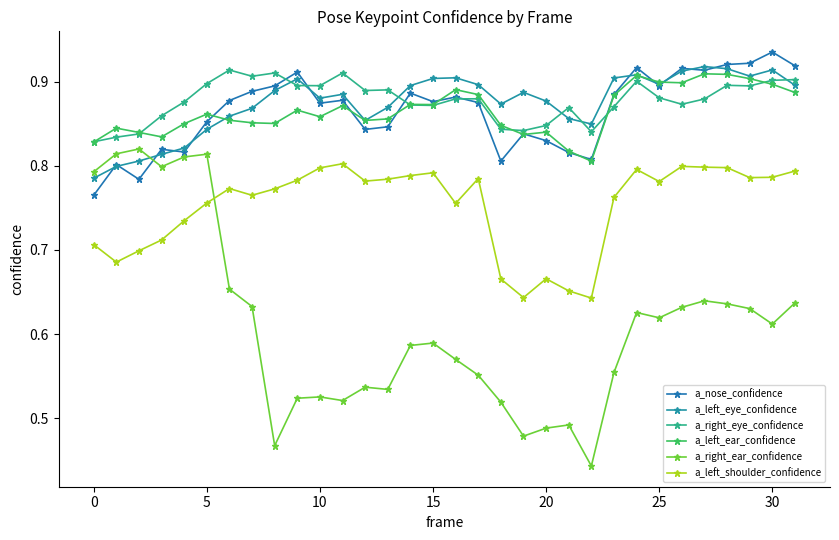

At how many categories does at least one series exceed 0?

32